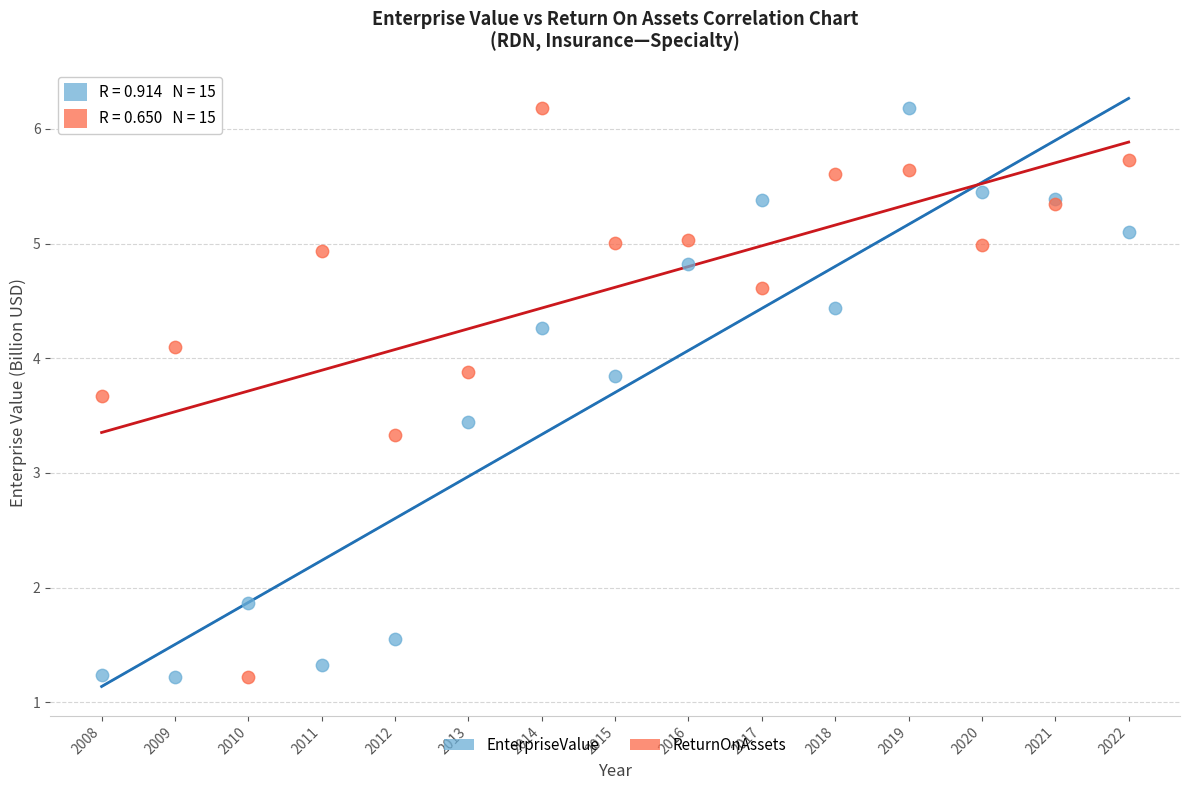

Across all series, what Y value is closest to 3?

3.3